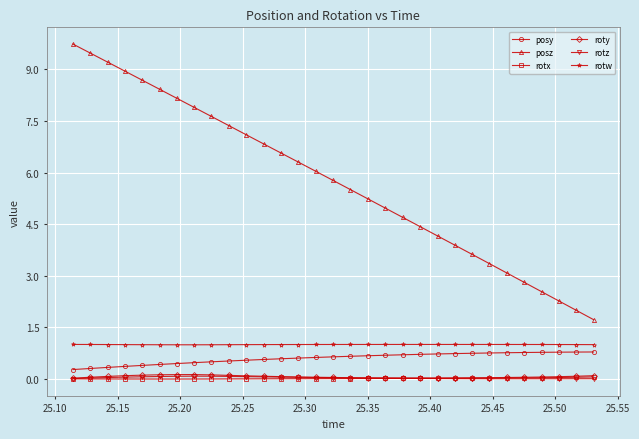

True or false: rotw and roty intersect in this chart.

False